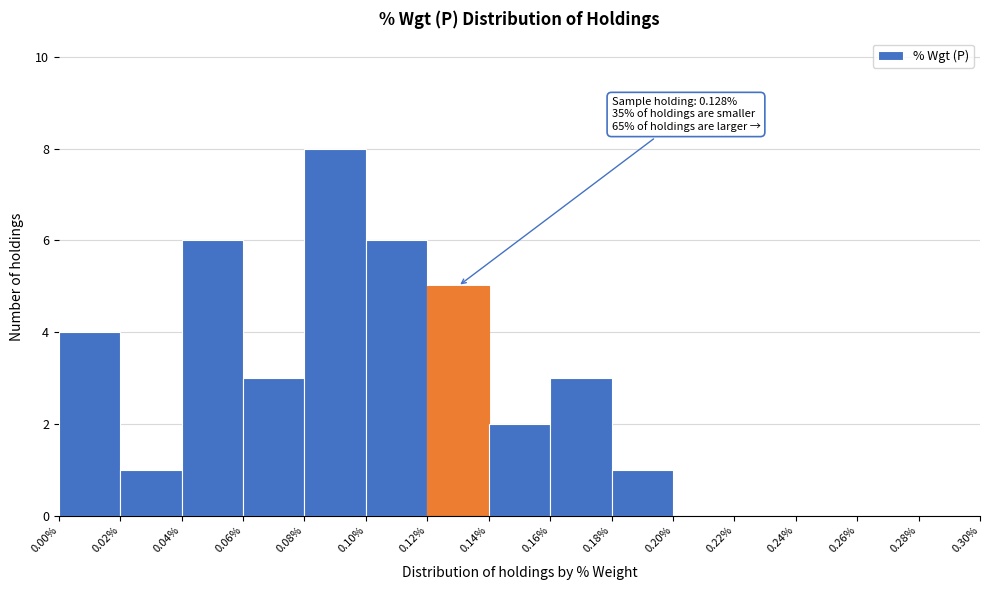

Over which range of the x-axis is the bar tallest?

0.08% to 0.10%